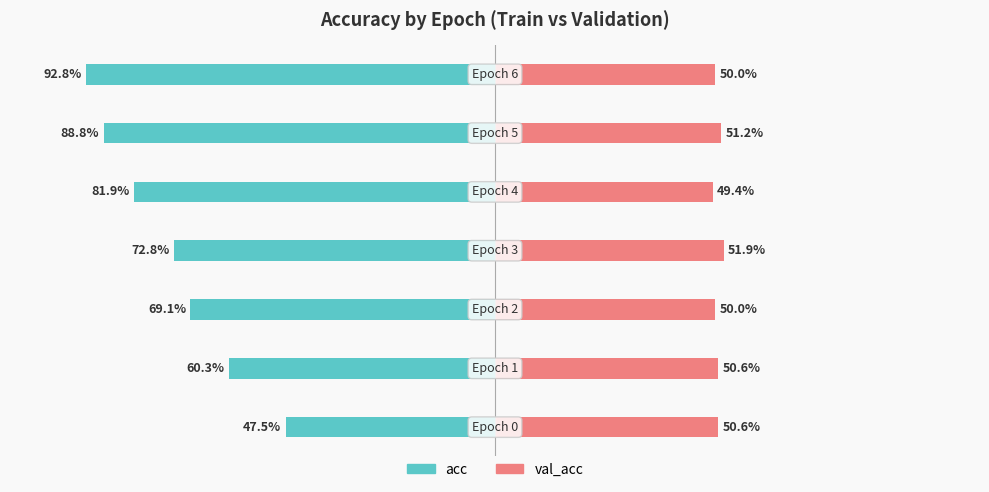

What is the difference between the highest and lowest values at 4?

0.3